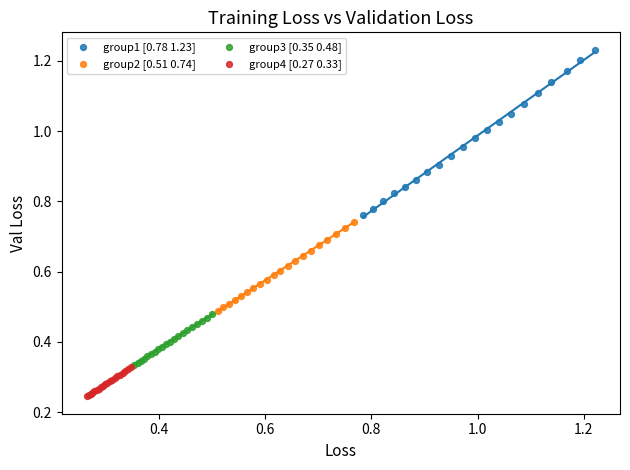

What are all the series names shown in the legend?

group1 [0.78 1.23], group2 [0.51 0.74], group3 [0.35 0.48], group4 [0.27 0.33]